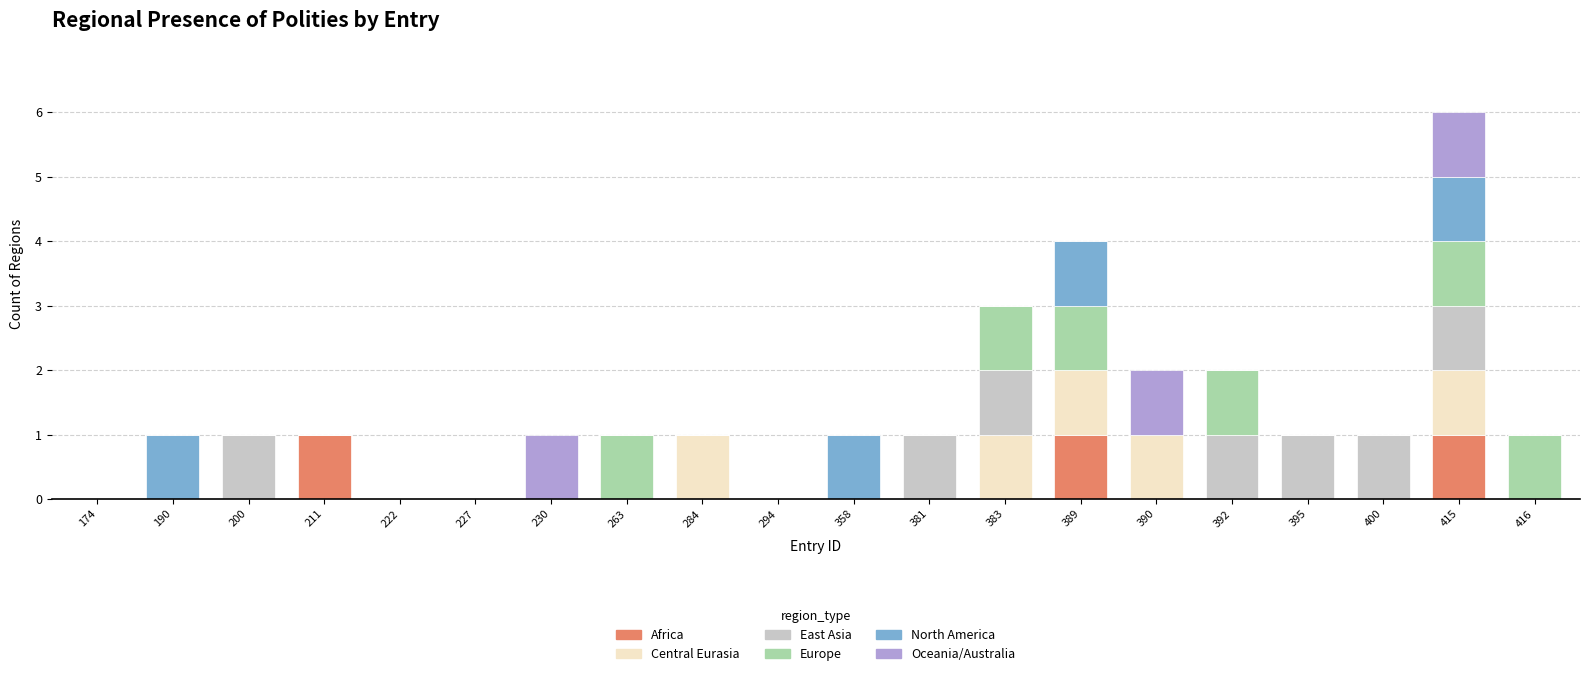

At which category is the sum across all series the highest?

415